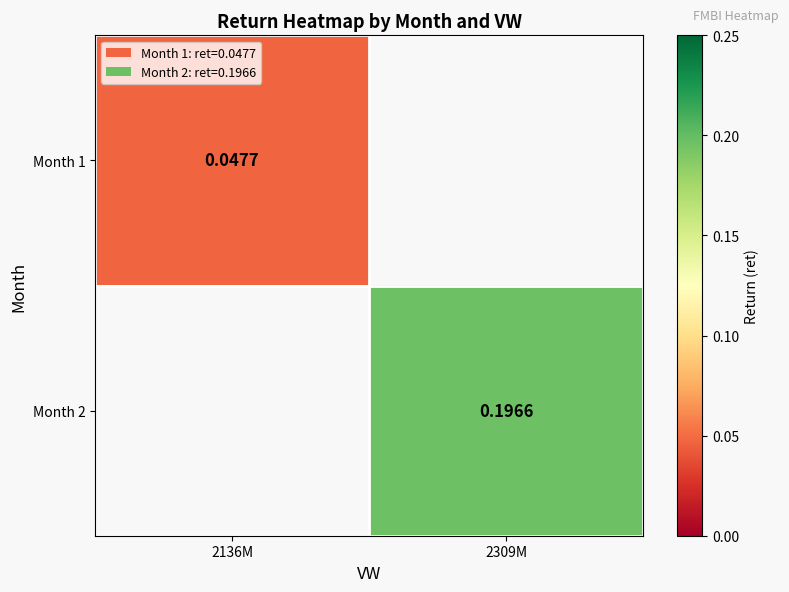

How many distinct data groups are displayed?

2